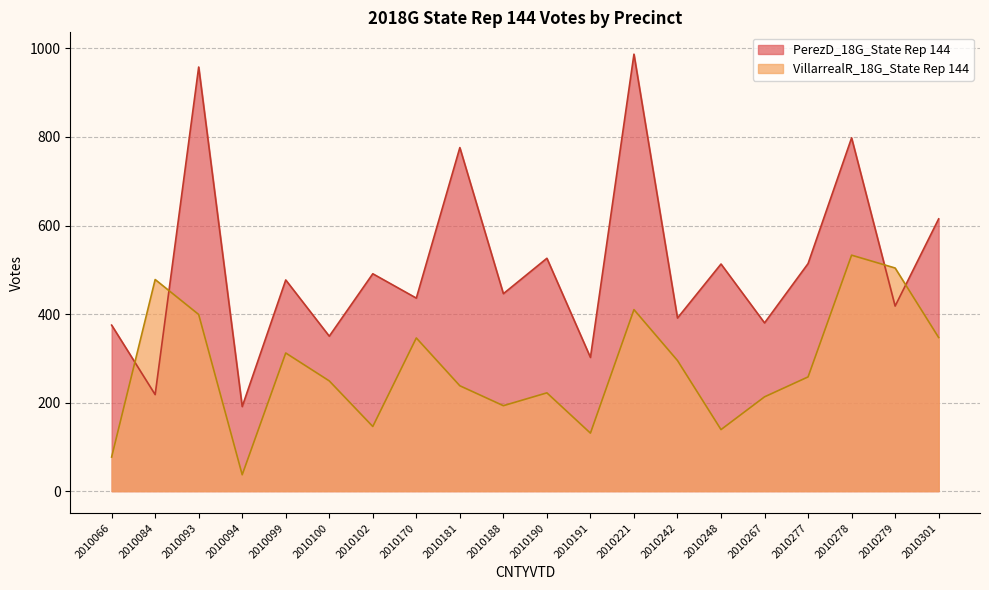

Reading left to right, extract all data points from this chart.

PerezD_18G_State Rep 144: 375	218	958	191	477	350	491	436	776	446	526	302	987	391	513	380	514	798	418	615
VillarrealR_18G_State Rep 144: 77	478	399	37	312	249	146	346	238	193	222	131	410	295	139	213	258	533	504	347